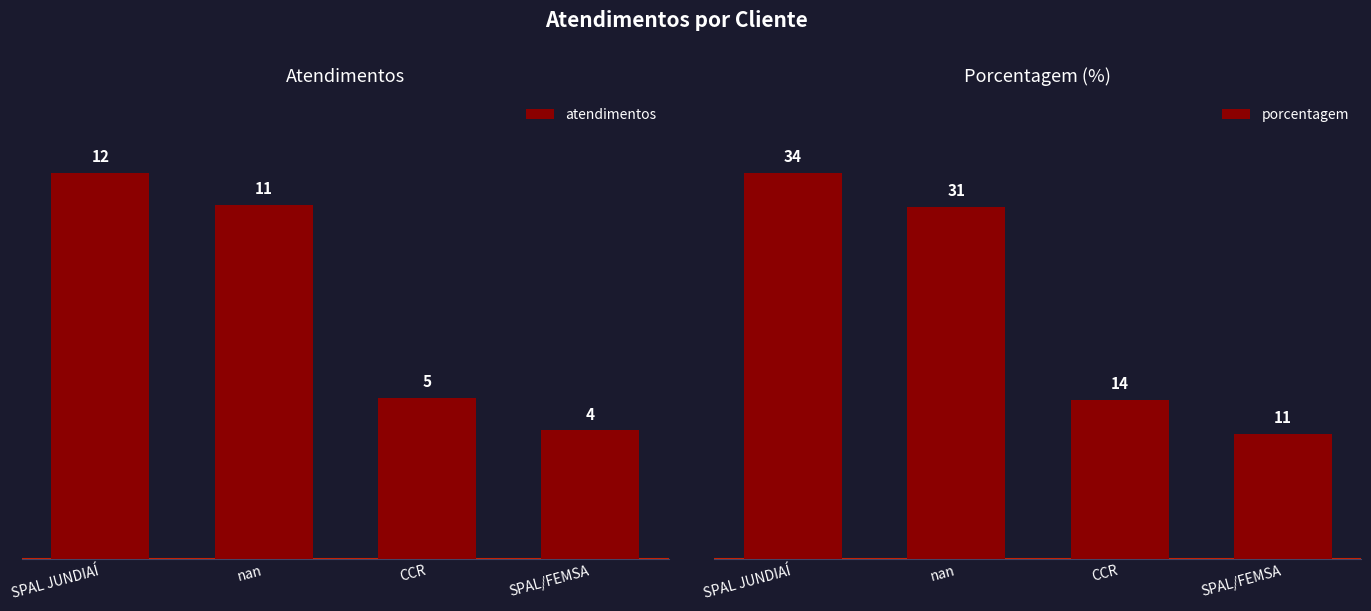

Does the chart contain any negative values?

No